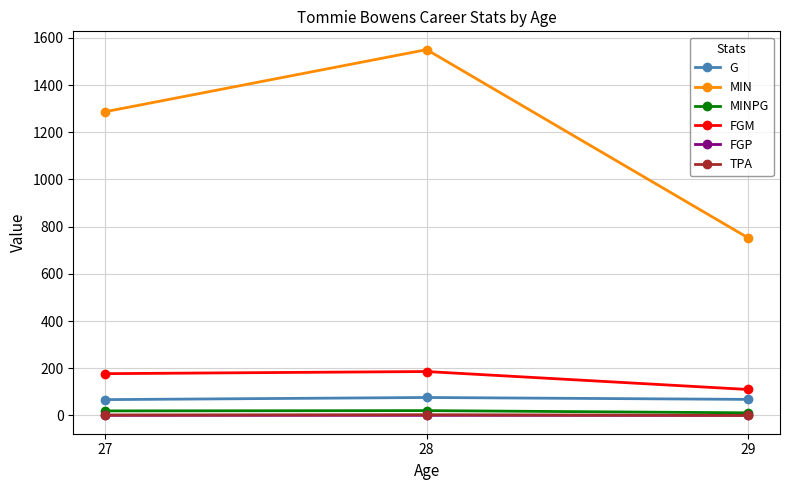

What is the difference between the maximum and minimum values in the G series?

9.0